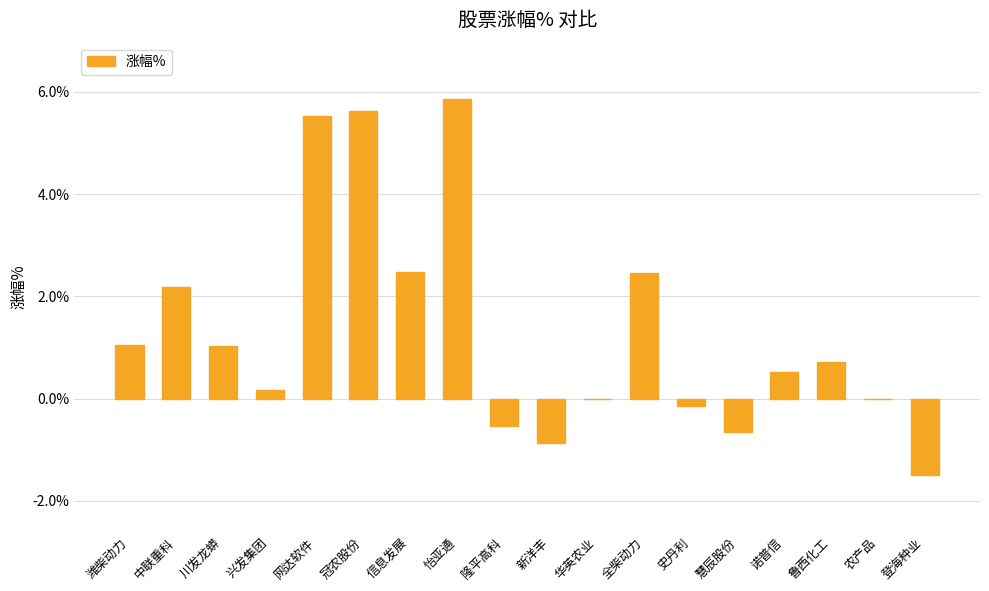

What is the maximum value shown in the chart?

5.9